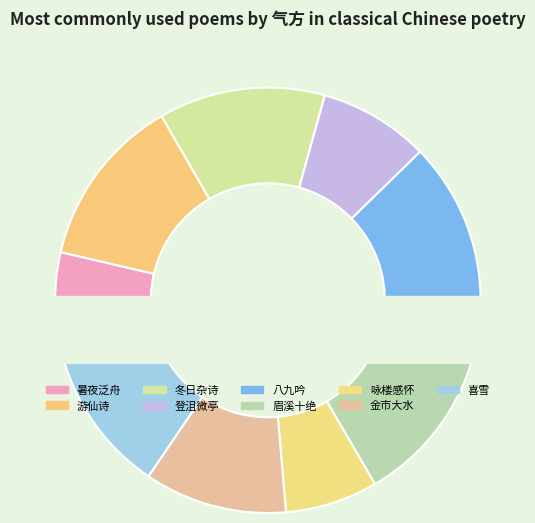

How many slices are in this pie chart?

9